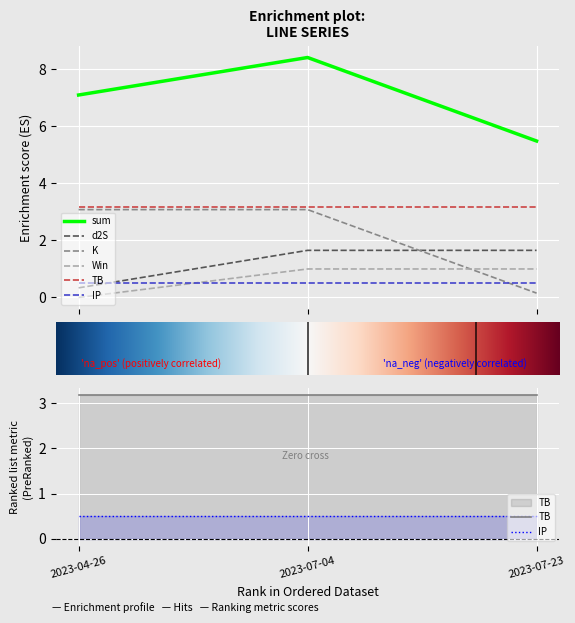

Rank the categories by Win value from highest to lowest.

2023-07-04, 2023-07-23, 2023-04-26